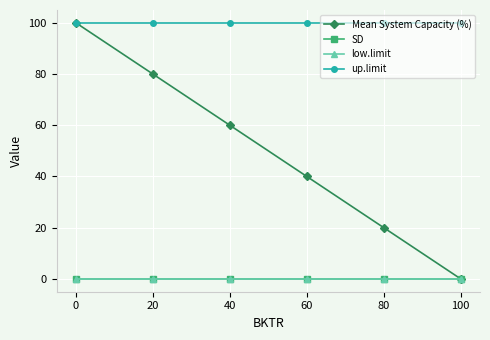

Rank the series by their maximum value, from highest to lowest.

Mean System Capacity (%), up.limit, SD, low.limit